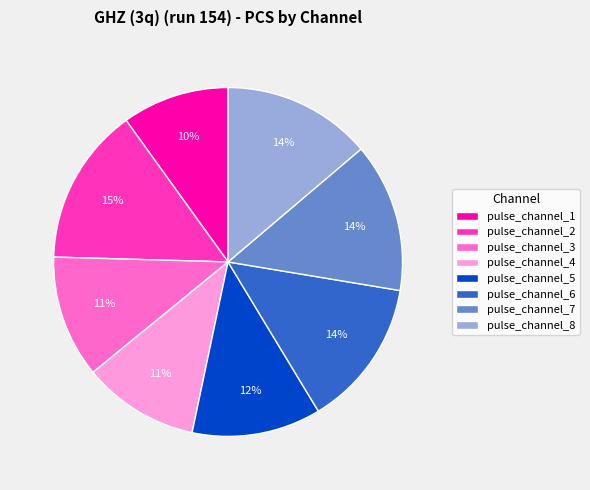

To the nearest percent, what is the average slice percentage?

12%